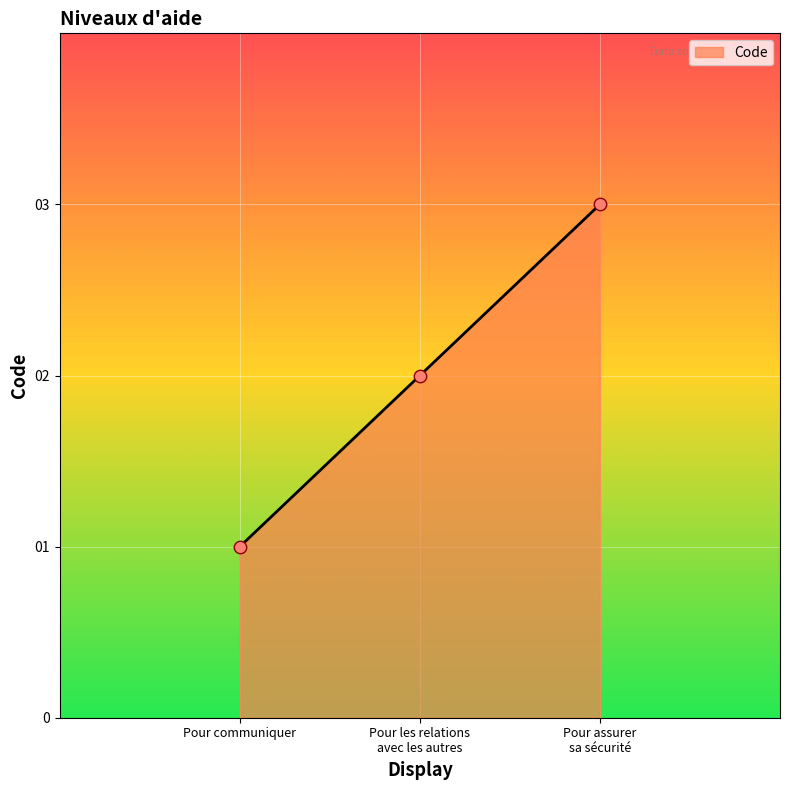

What is the maximum value shown in the chart?

3